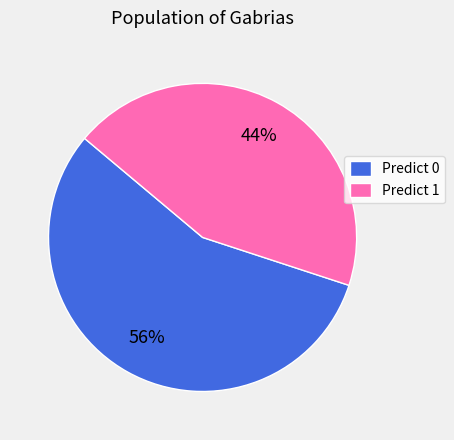

The Predict 1 slice represents 36% of the pie. True or false?

False